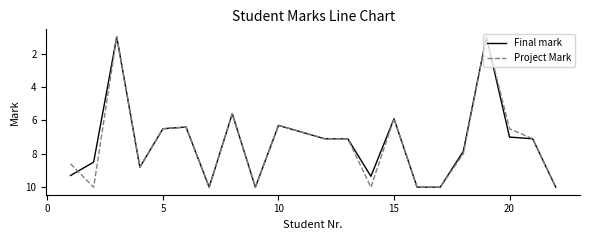

What is the total value across all series at 5?

13.0